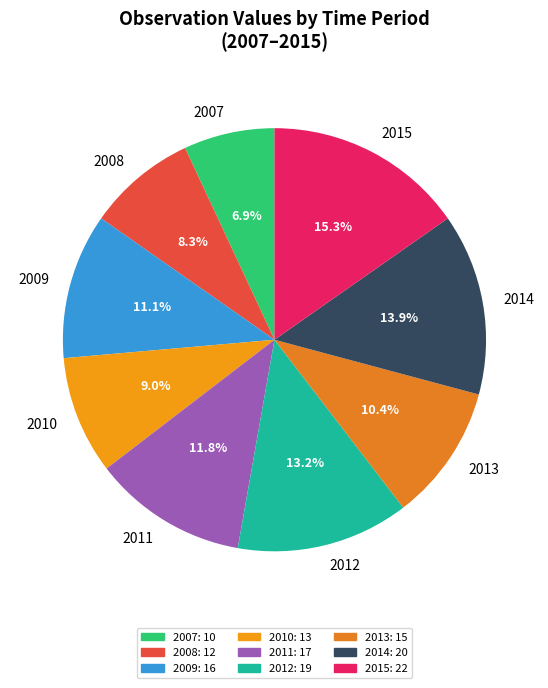

Count the number of slices in the pie.

9